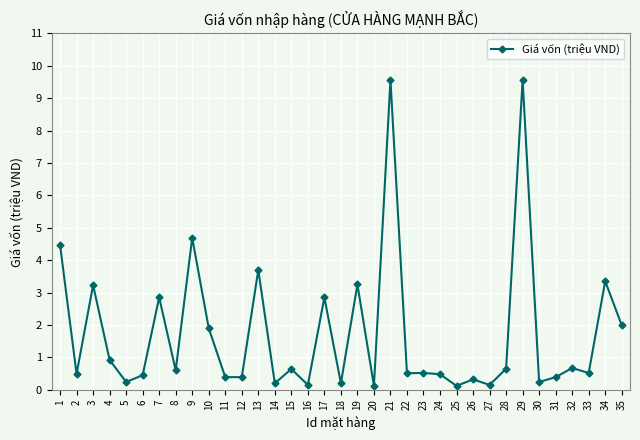

Where is the first local maximum?

3